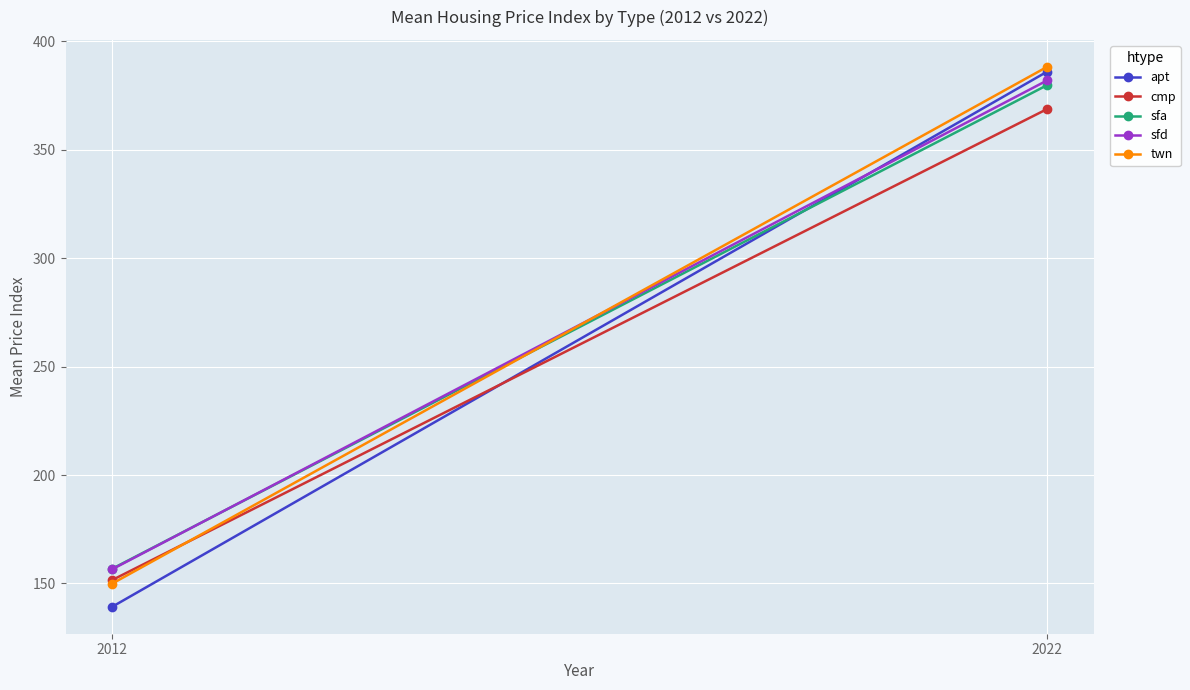

Is the value of apt at 2012 greater than the value of twn at 2022?

No